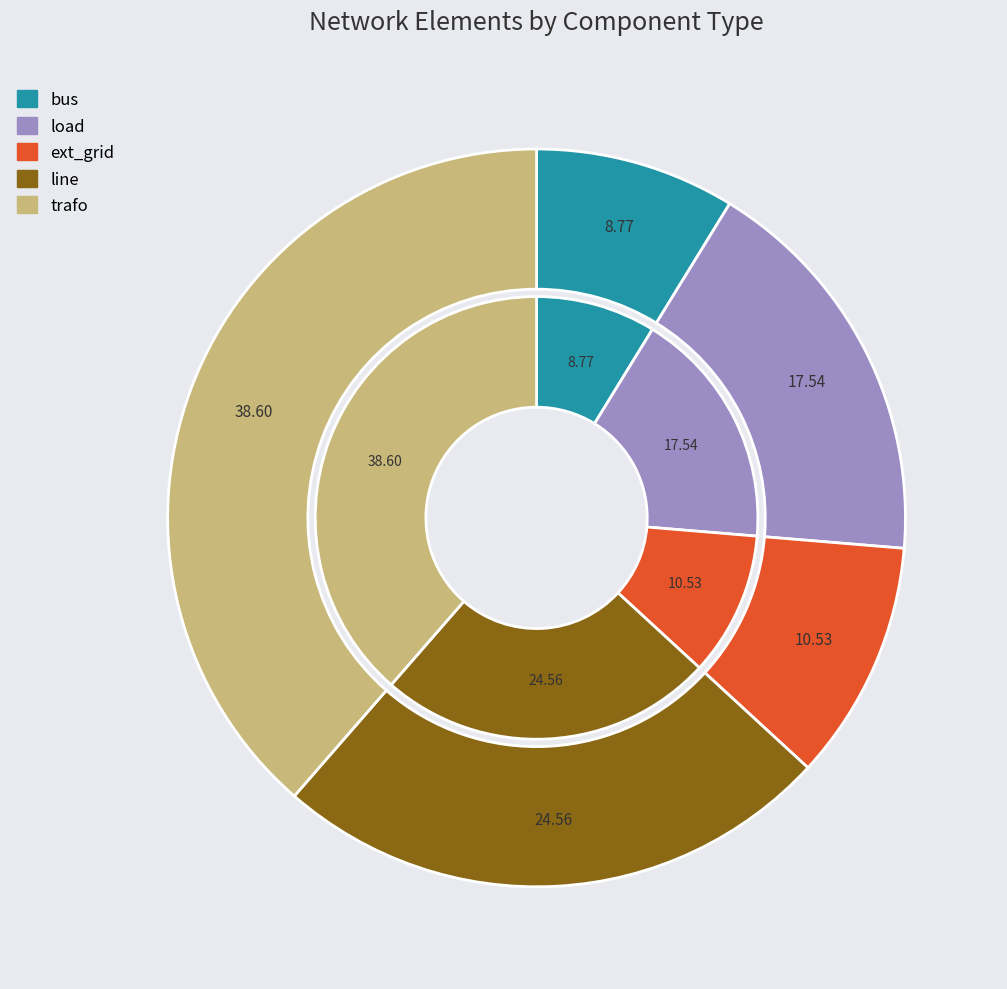

How many segments does this pie chart have?

5